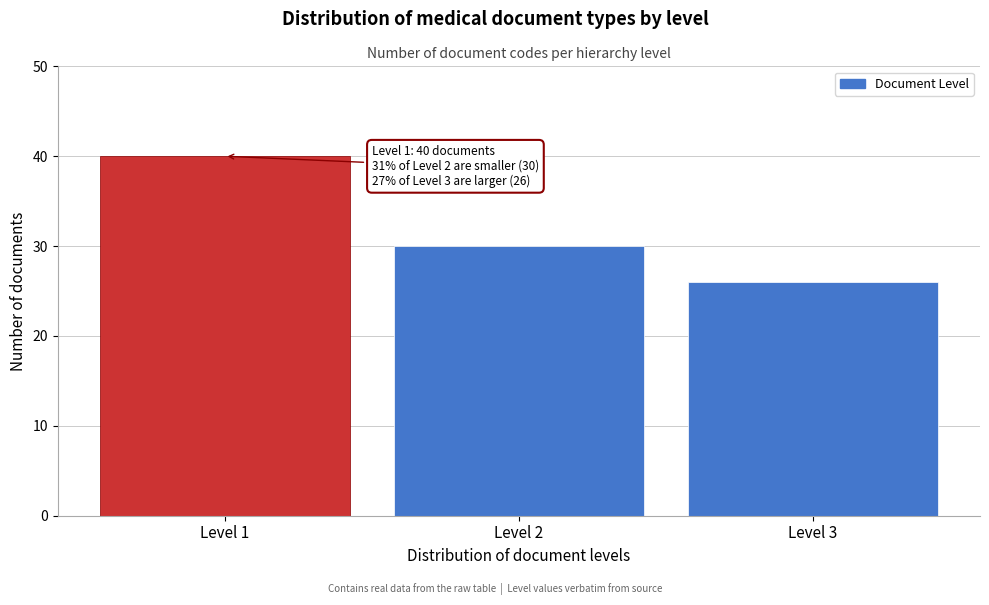

Reading right to left, what are all the values shown in this chart?

26	30	40